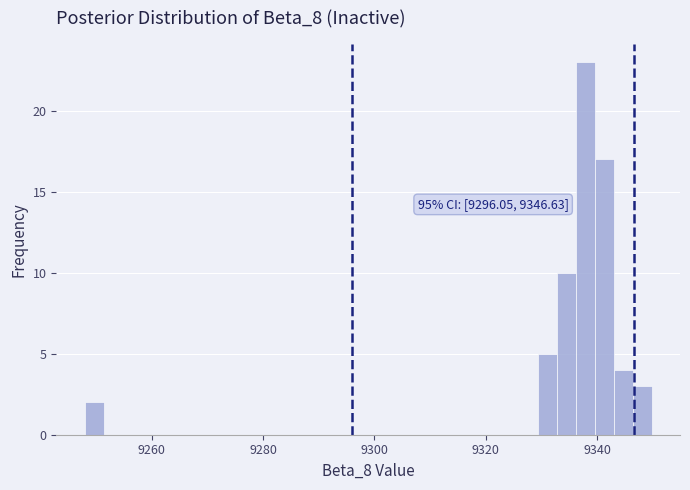

Read against the x-axis, roughly where is the centre of the tallest bar?

9338